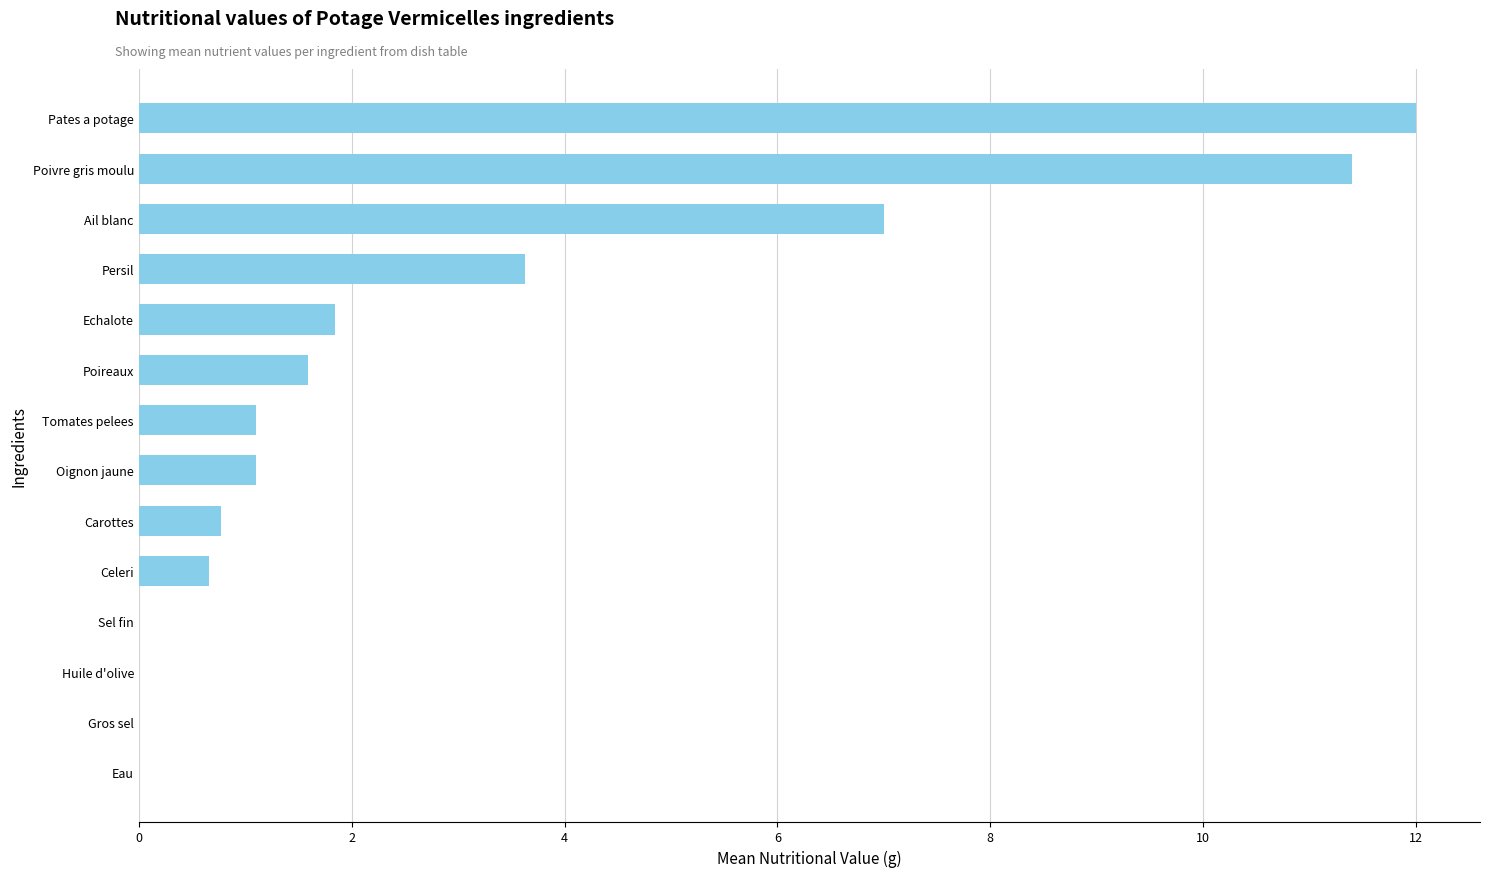

What is the average value?

2.9